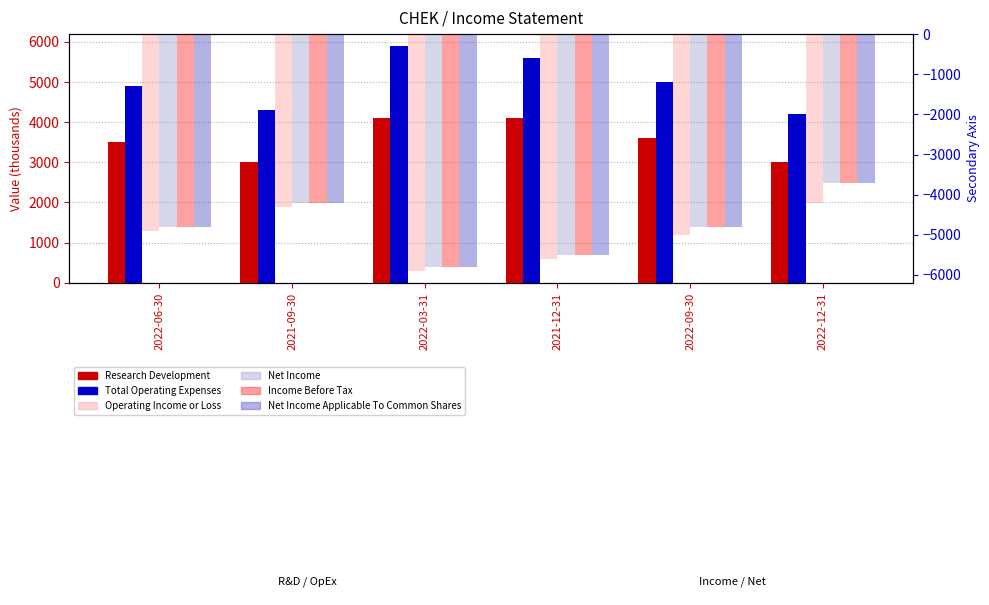

Which series has the largest total across all categories?

Total Operating Expenses